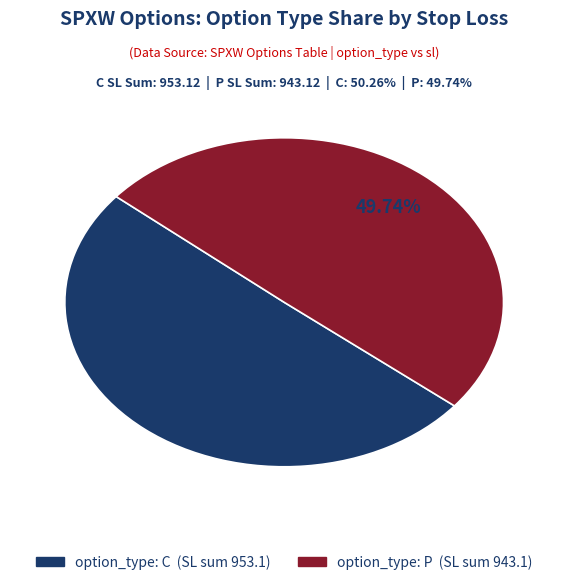

Is there a majority slice in this chart?

Yes